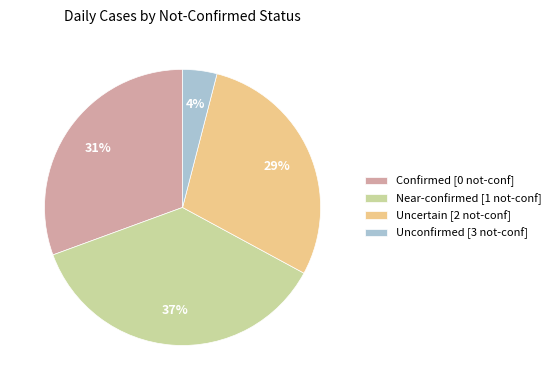

Is it true that Near-confirmed [1 not-conf] is 47% of the pie?

False